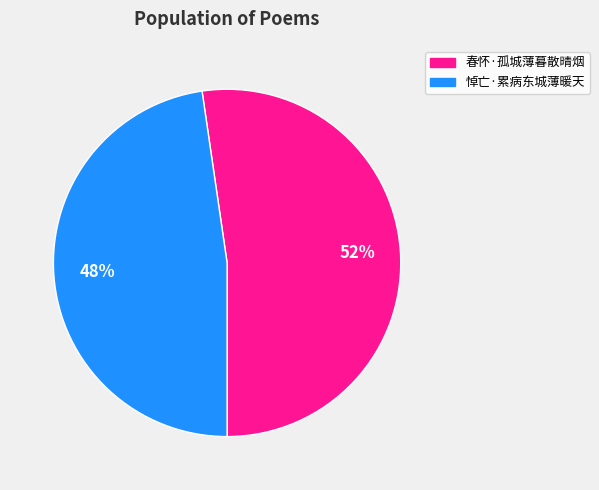

To the nearest percent, what portion does 悼亡·累病东城薄暖天 represent?

48%